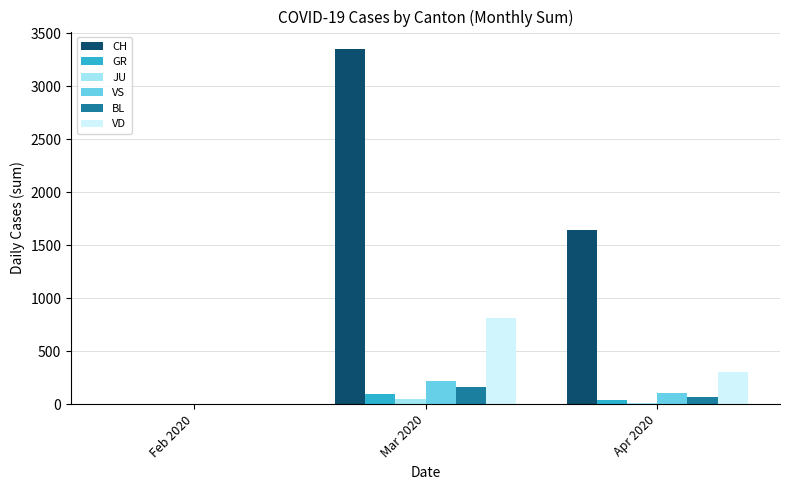

Does the chart contain stacked bars?

No